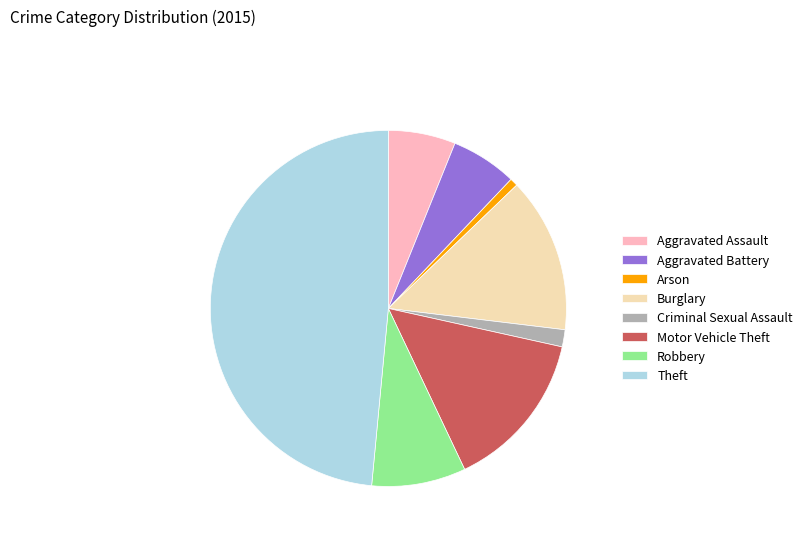

Is the sum of Motor Vehicle Theft and Theft greater than half?

Yes